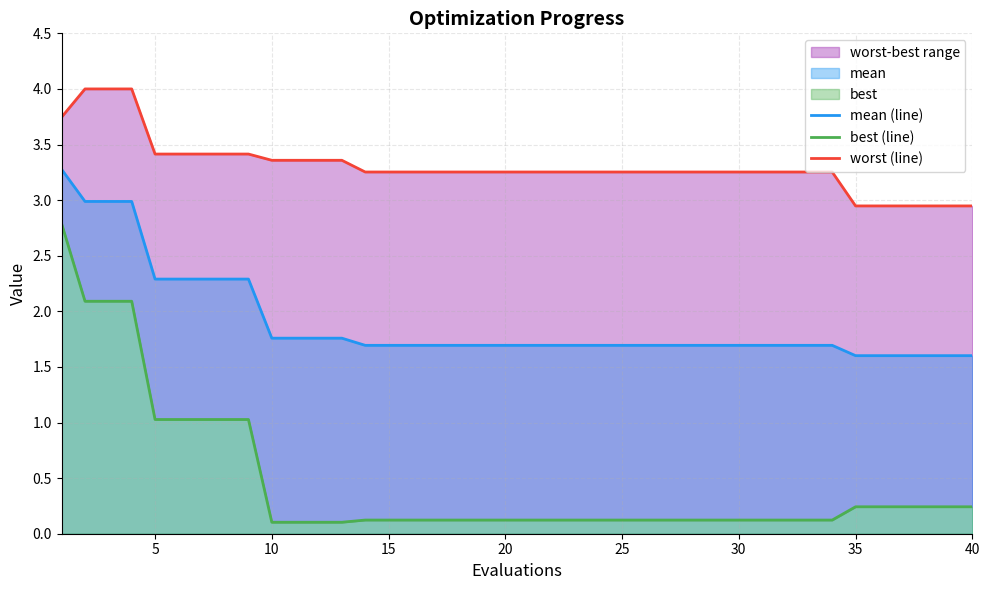

Reading left to right, what are all the values shown in this chart?

mean (line): 3.3	3.0	3.0	3.0	2.3	2.3	2.3	2.3	2.3	1.8	1.8	1.8	1.8	1.7	1.7	1.7	1.7	1.7	1.7	1.7	1.7	1.7	1.7	1.7	1.7	1.7	1.7	1.7	1.7	1.7	1.7	1.7	1.7	1.7	1.6	1.6	1.6	1.6	1.6	1.6
best (line): 2.8	2.1	2.1	2.1	1.0	1.0	1.0	1.0	1.0	0.1	0.1	0.1	0.1	0.1	0.1	0.1	0.1	0.1	0.1	0.1	0.1	0.1	0.1	0.1	0.1	0.1	0.1	0.1	0.1	0.1	0.1	0.1	0.1	0.1	0.2	0.2	0.2	0.2	0.2	0.2
worst (line): 3.7	4.0	4.0	4.0	3.4	3.4	3.4	3.4	3.4	3.4	3.4	3.4	3.4	3.3	3.3	3.3	3.3	3.3	3.3	3.3	3.3	3.3	3.3	3.3	3.3	3.3	3.3	3.3	3.3	3.3	3.3	3.3	3.3	3.3	2.9	2.9	2.9	2.9	2.9	2.9